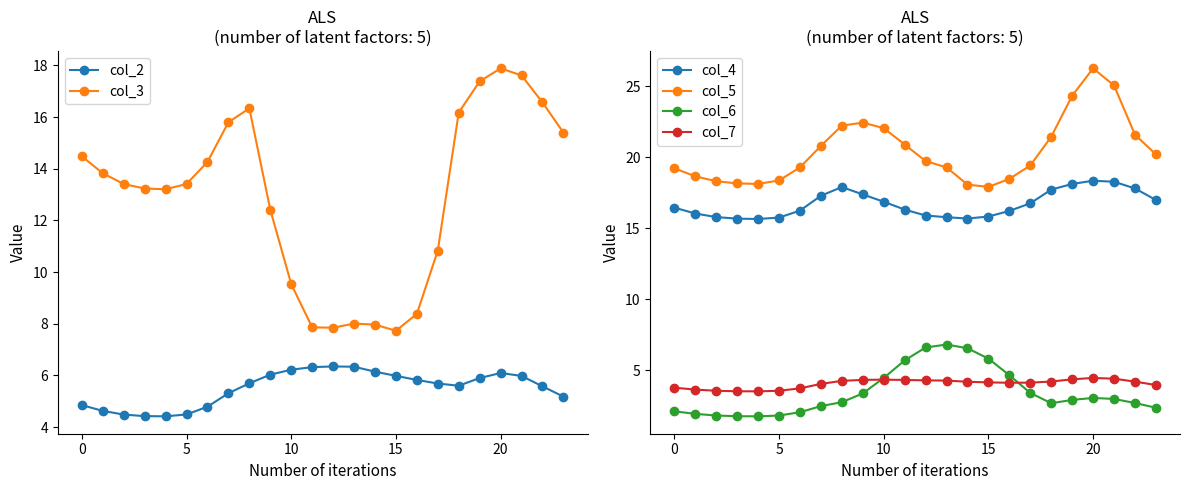

How many intersections are there between col_6 and col_7?

2